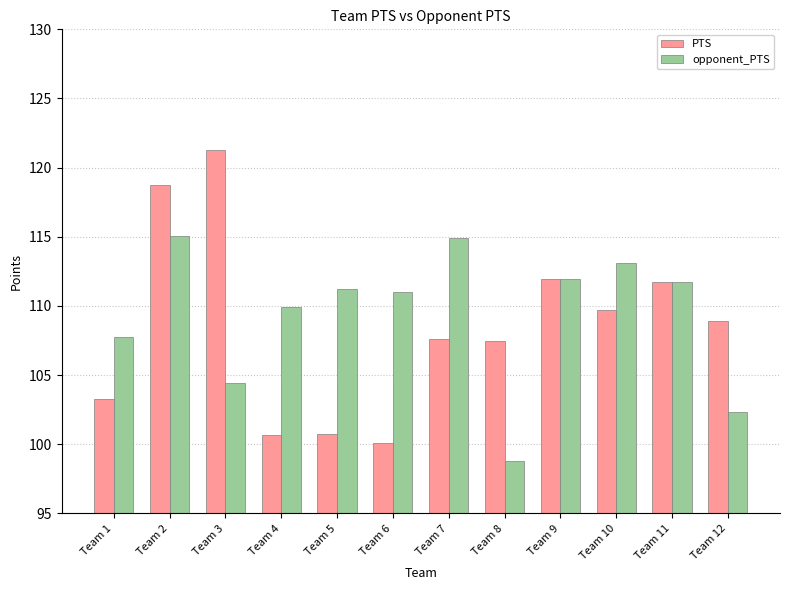

What is the average value of the PTS series?

108.5